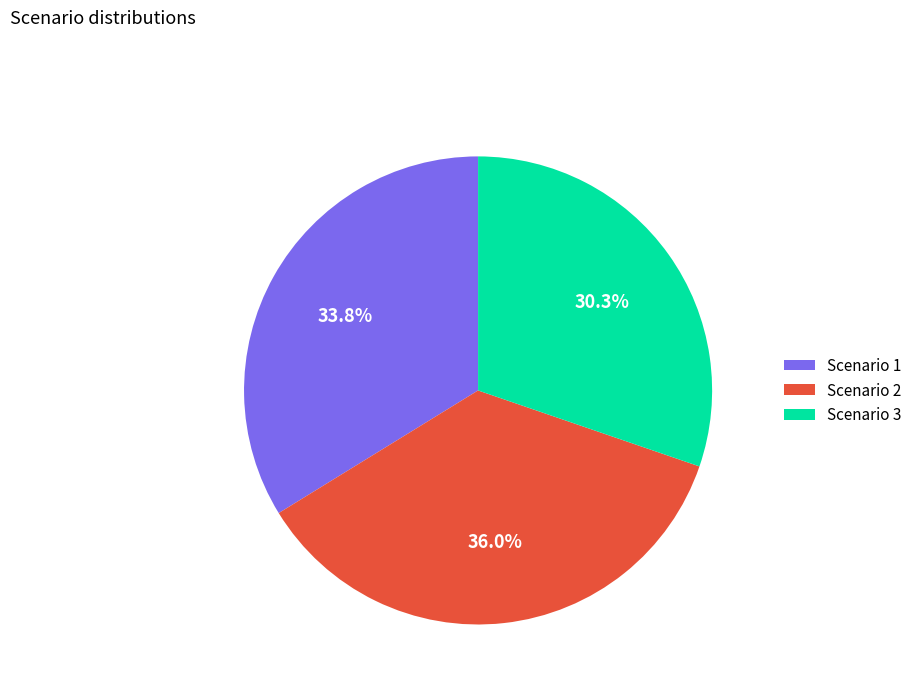

True or false: Scenario 1 accounts for 25% of the total.

False